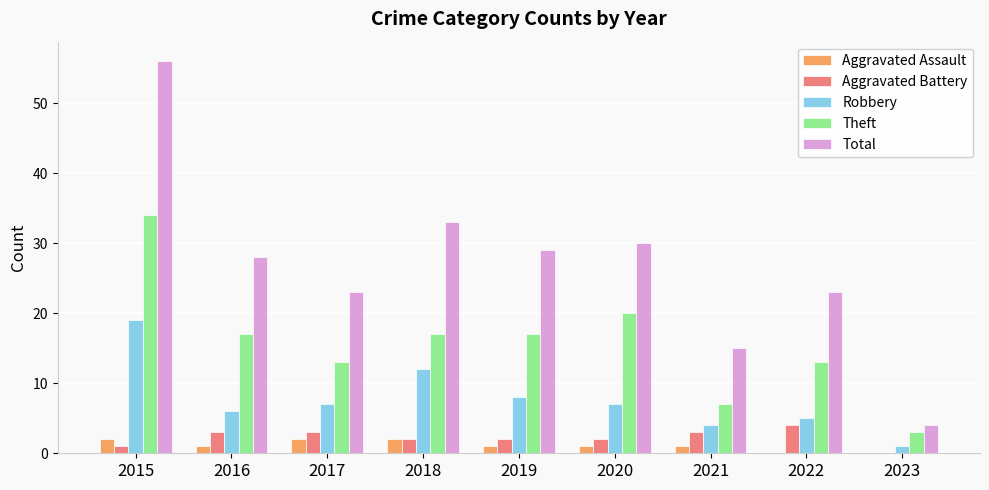

What is the highest value of the Aggravated Assault series?

2